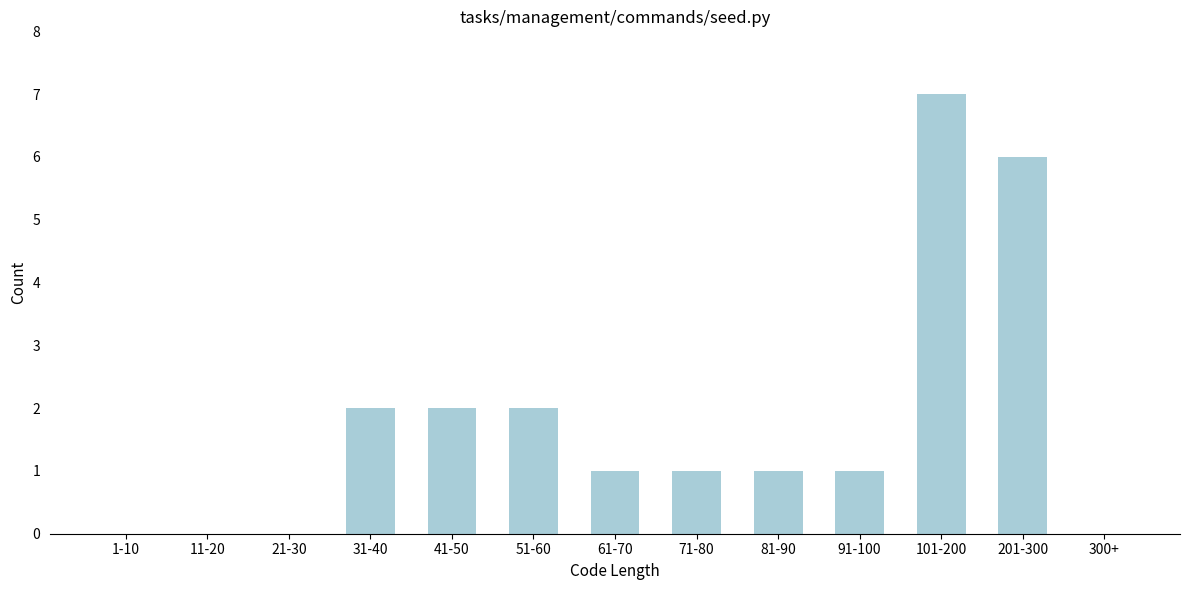

Reading right to left, list all the values displayed in this chart.

300+=0	201-300=6	101-200=7	91-100=1	81-90=1	71-80=1	61-70=1	51-60=2	41-50=2	31-40=2	21-30=0	11-20=0	1-10=0